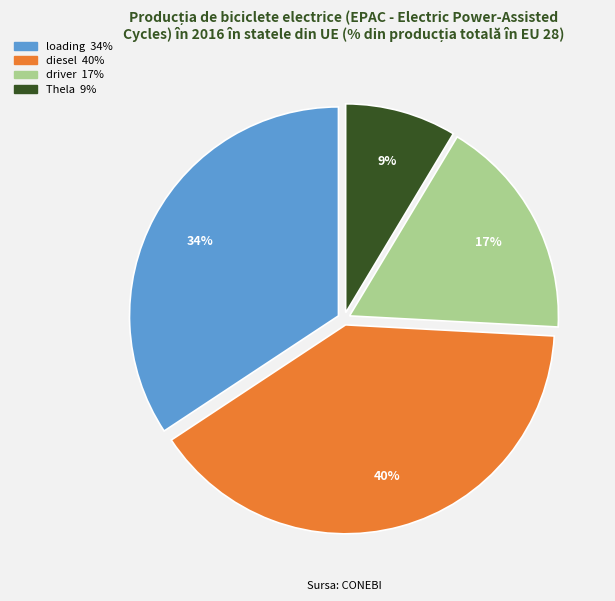

To the nearest percent, what is the average slice percentage?

25%